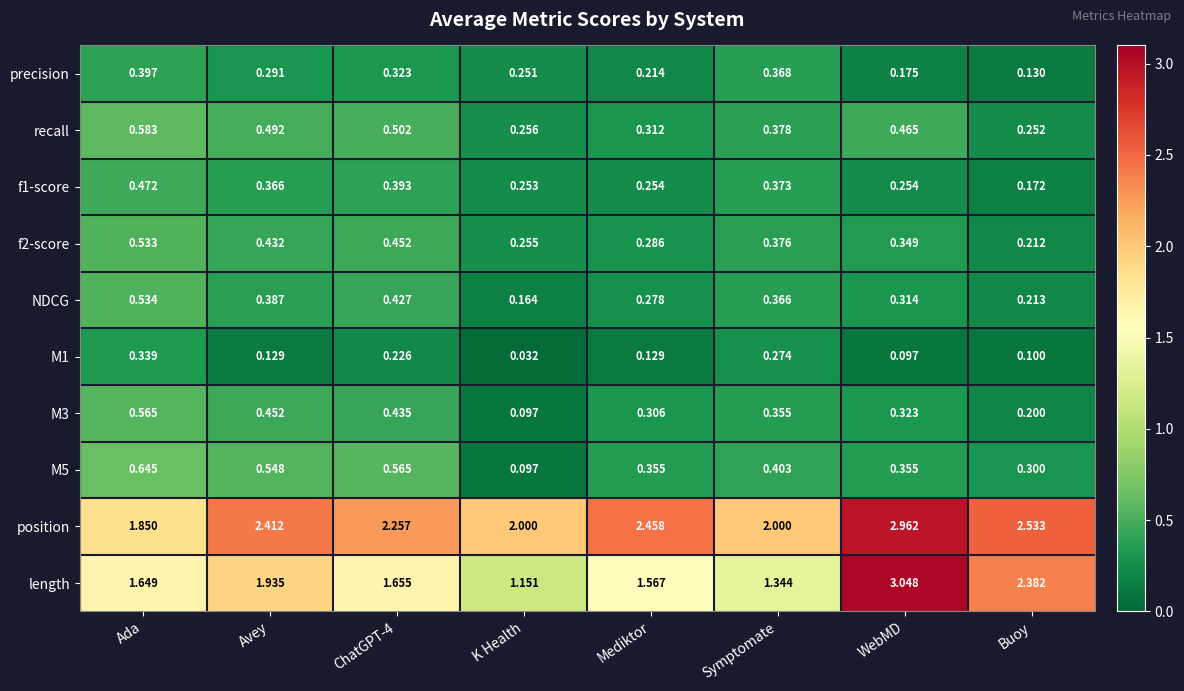

Which series has the largest range (max minus min)?

length